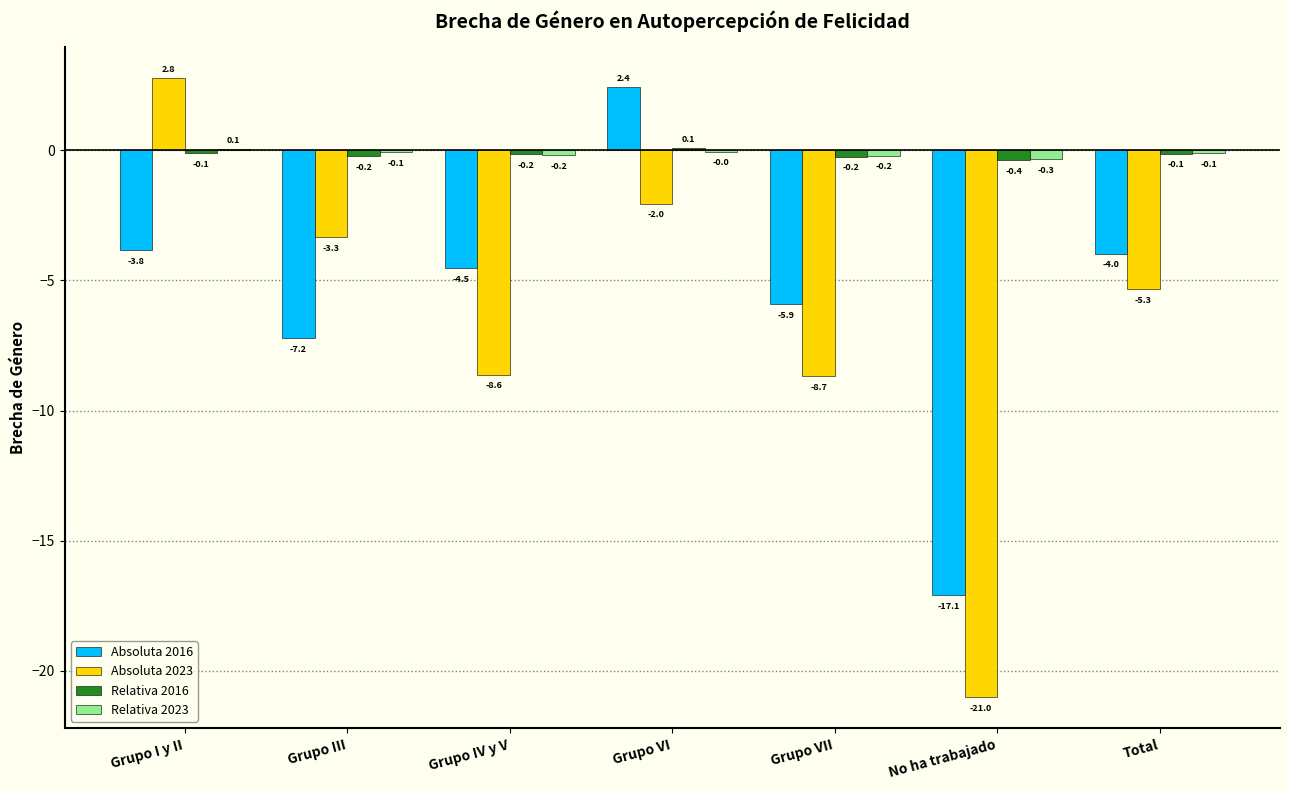

At which label does Absoluta 2016 first exceed -4?

Grupo I y II